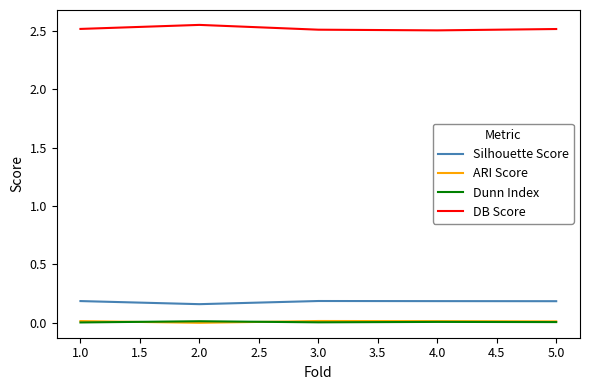

True or false: DB Score has a value of 3.6 at 3.0.

False